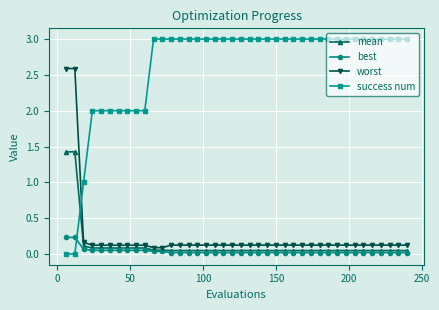

Which series has the largest total across all categories?

success num